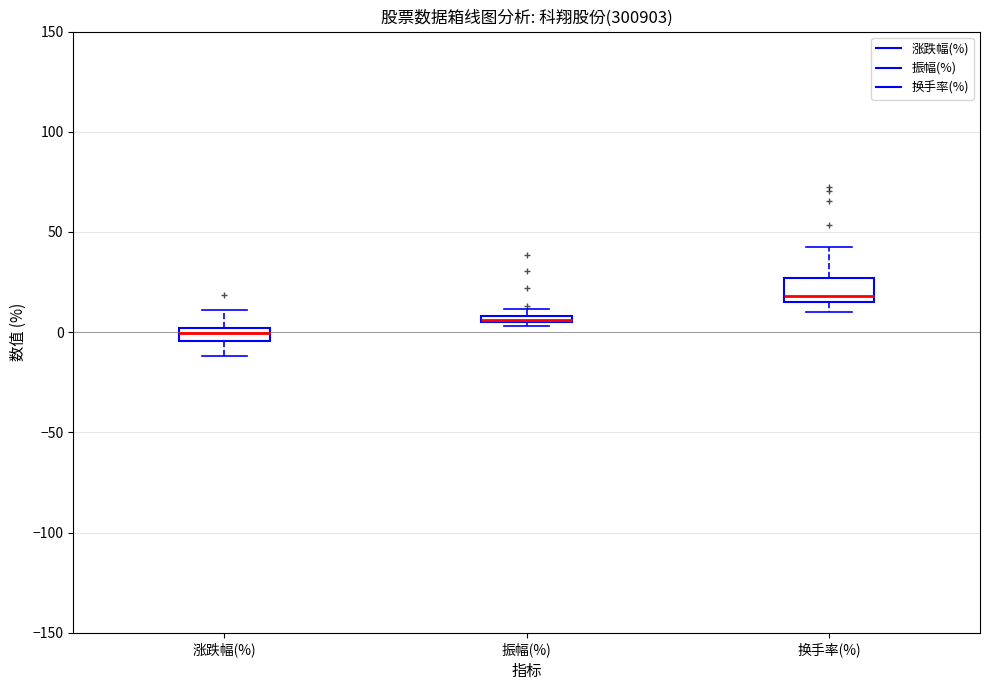

Where is the lower edge of the box for 振幅(%) on the y-axis? The values are not printed on the chart, so give them approximately, as read against the axis.

5